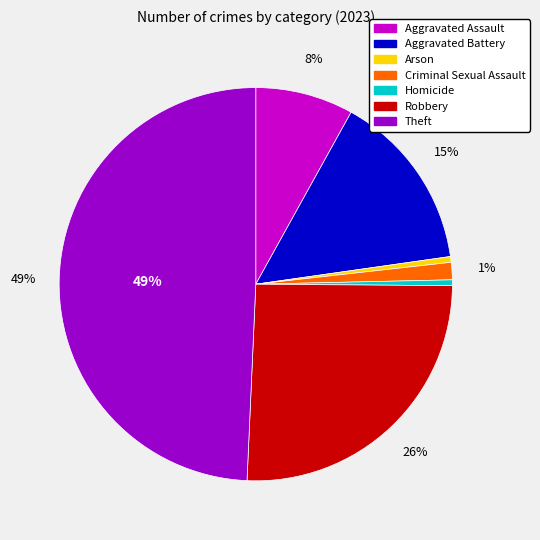

Does any single category account for the majority?

No